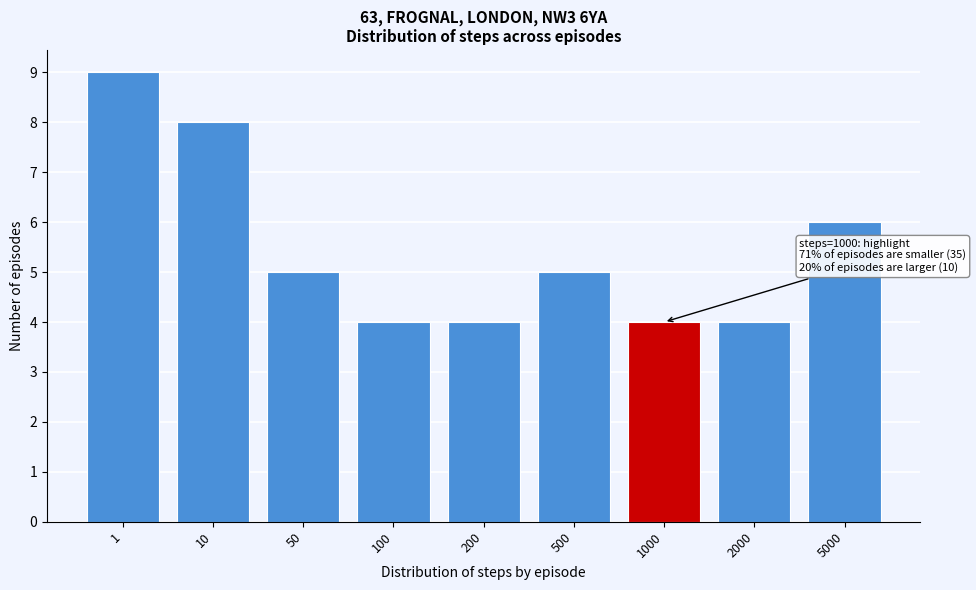

Reading right to left, transcribe all the data shown in this chart.

5000=6	2000=4	1000=4	500=5	200=4	100=4	50=5	10=8	1=9